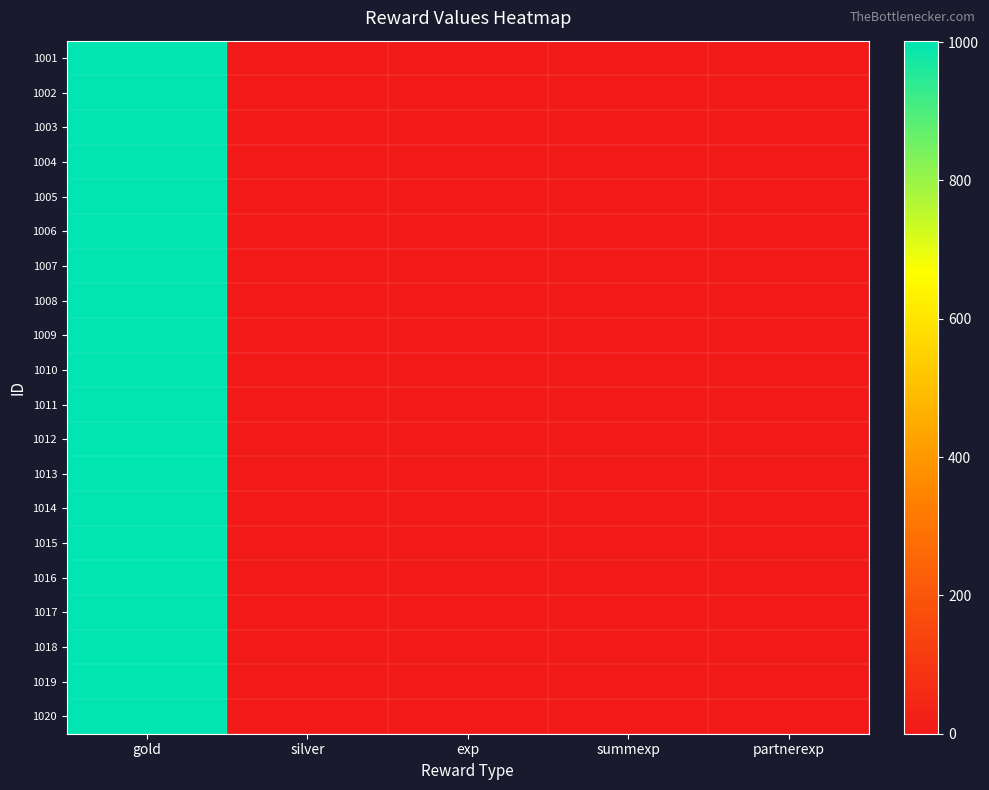

Rank the series at summexp from lowest to highest value.

1001, 1002, 1003, 1004, 1005, 1006, 1007, 1008, 1009, 1010, 1011, 1012, 1013, 1014, 1015, 1016, 1017, 1018, 1019, 1020